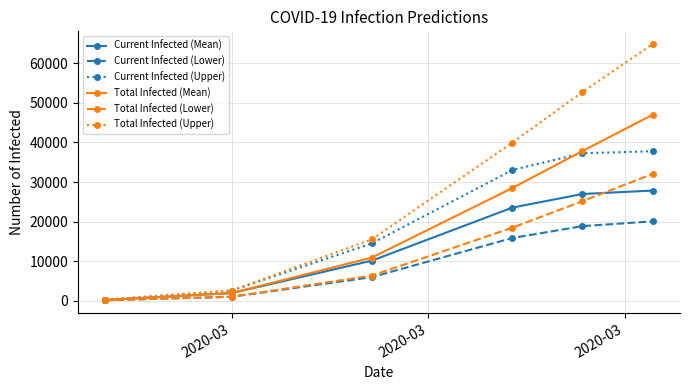

What are all the series names shown in the legend?

Current Infected (Mean), Current Infected (Lower), Current Infected (Upper), Total Infected (Mean), Total Infected (Lower), Total Infected (Upper)